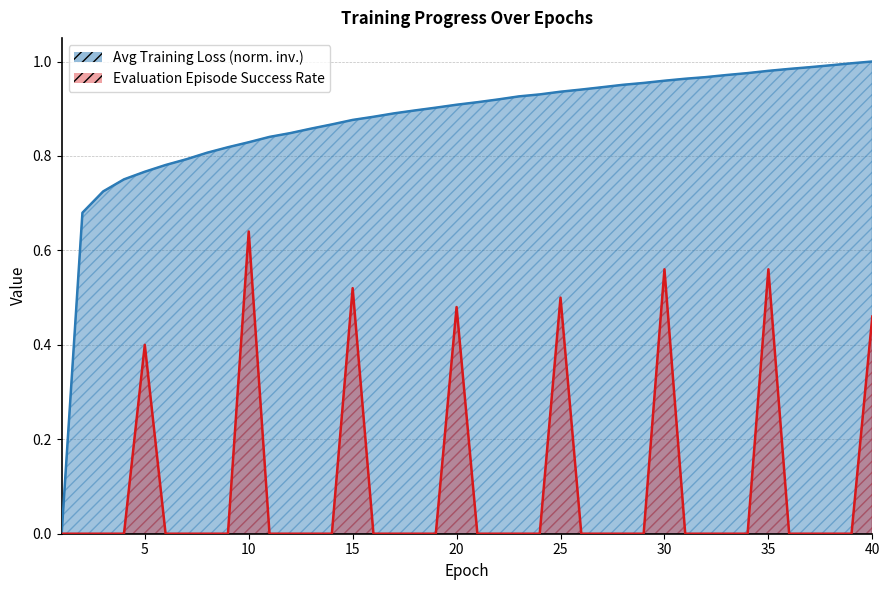

How many lines are shown in the chart?

2